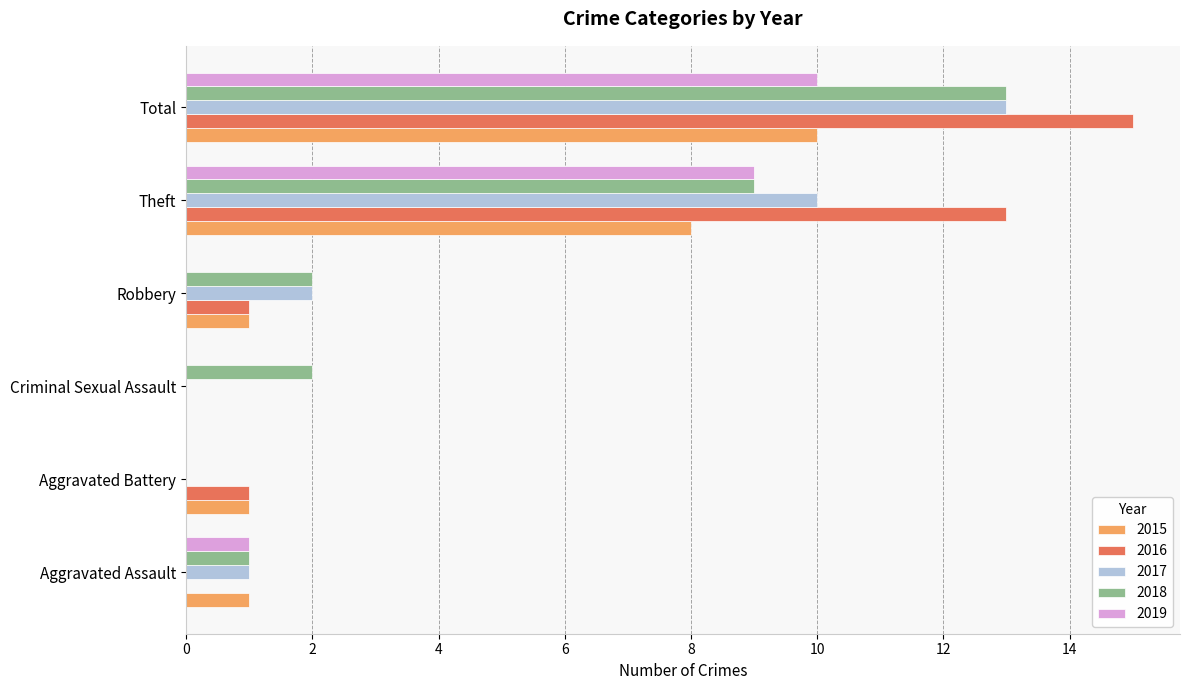

What is the sum of the 2018 values at Aggravated Assault and Theft?

10